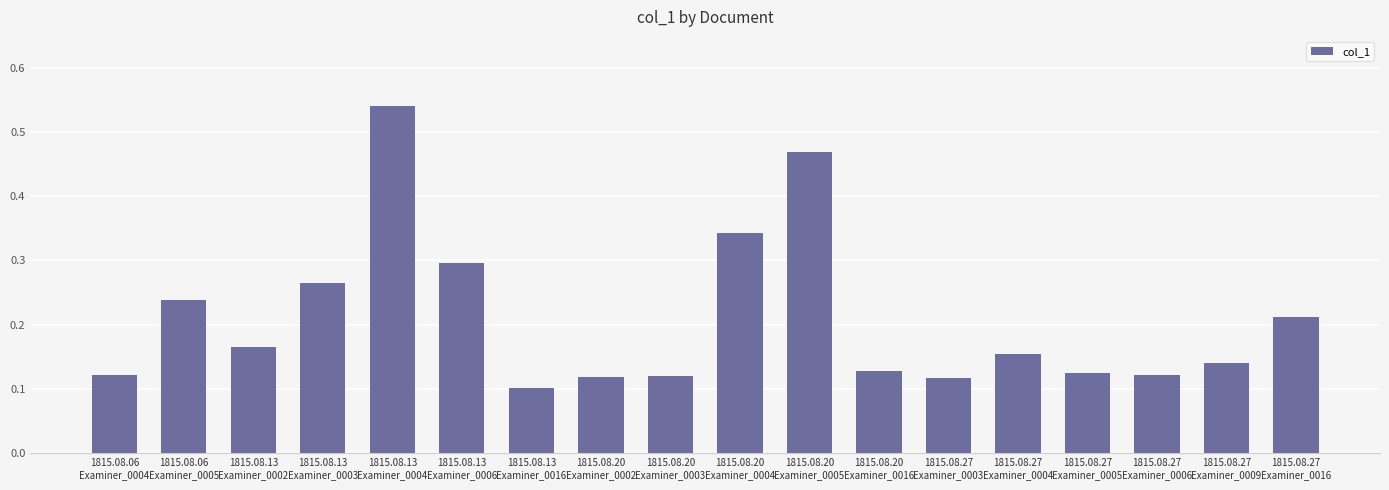

What position from the right is 1815.08.20
Examiner_0016?

7